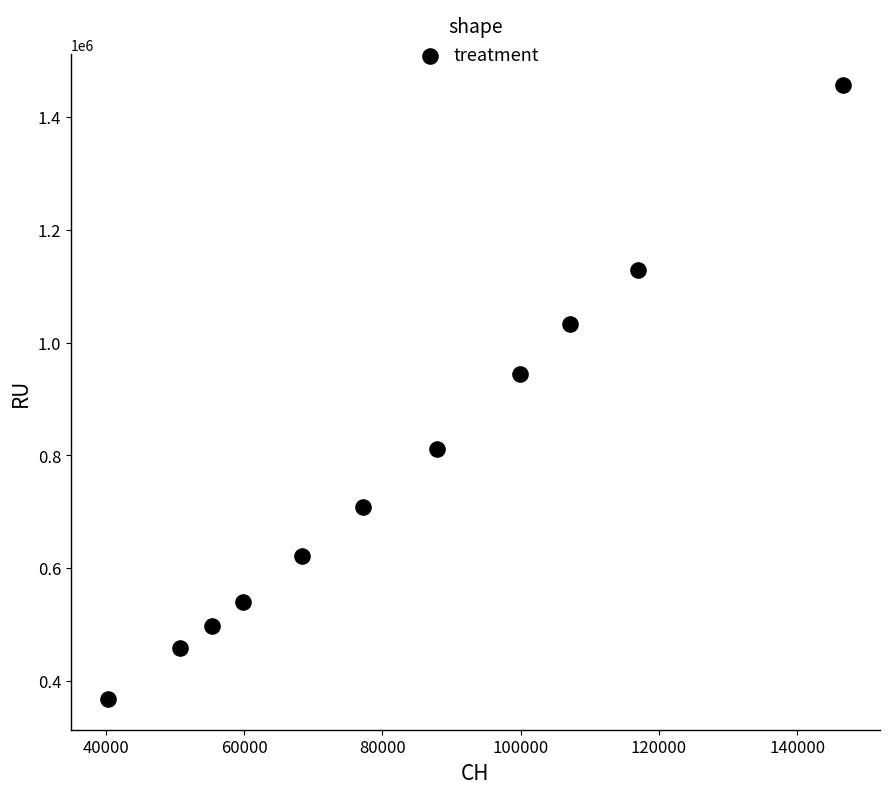

What is the range of Y values (max minus min)?

1089455.2